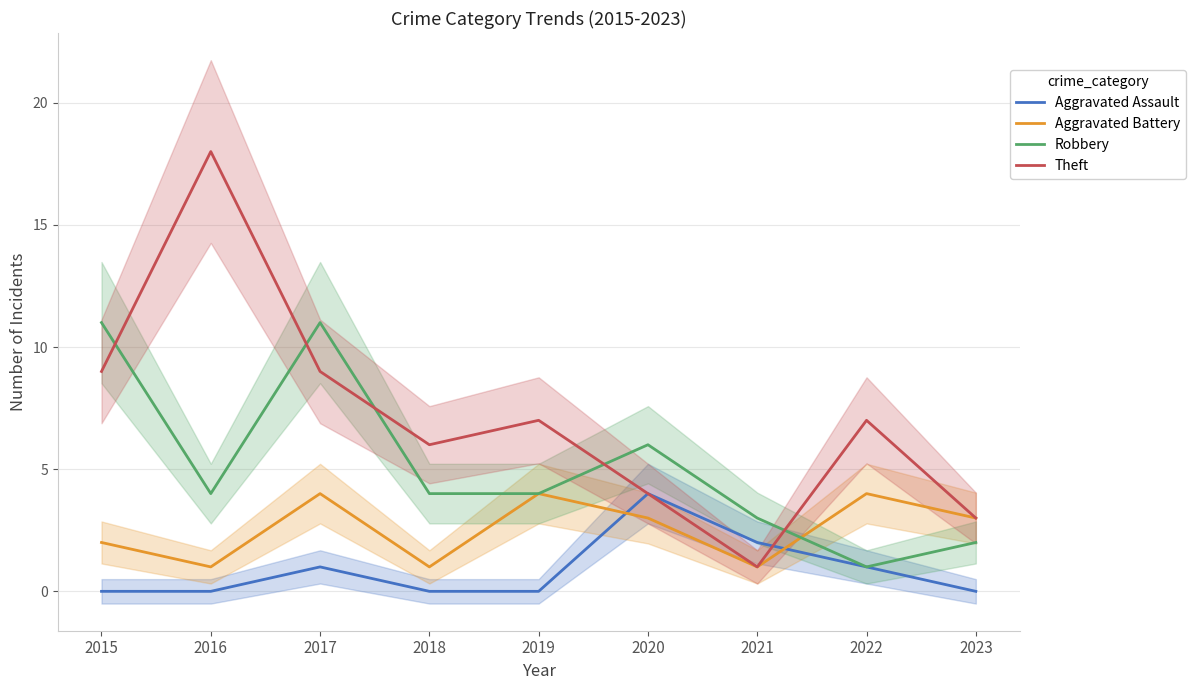

How many lines are shown in the chart?

4